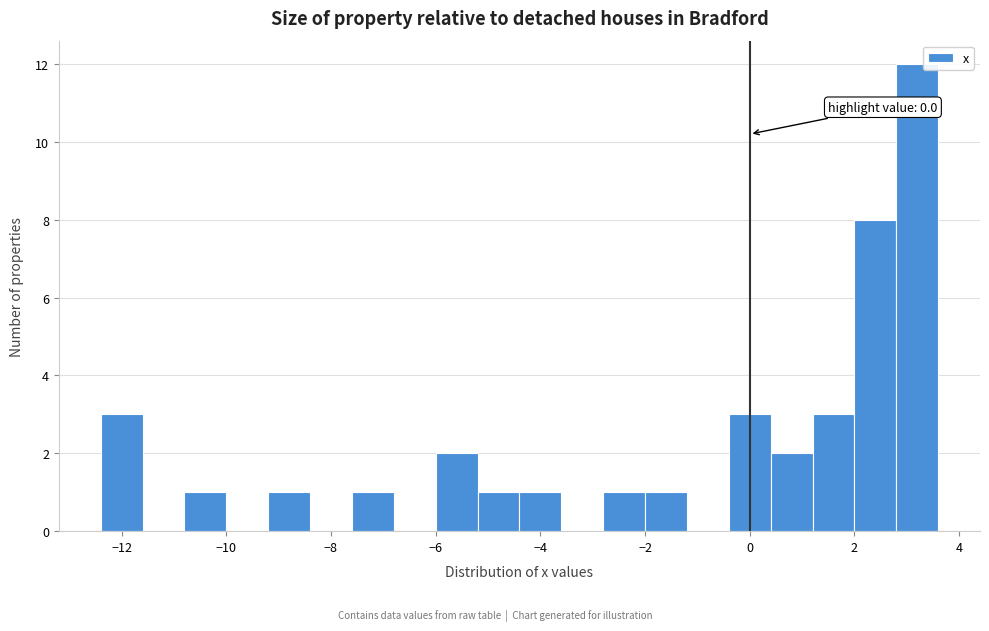

Which range on the x-axis has the tallest bar?

2.8 to 3.6